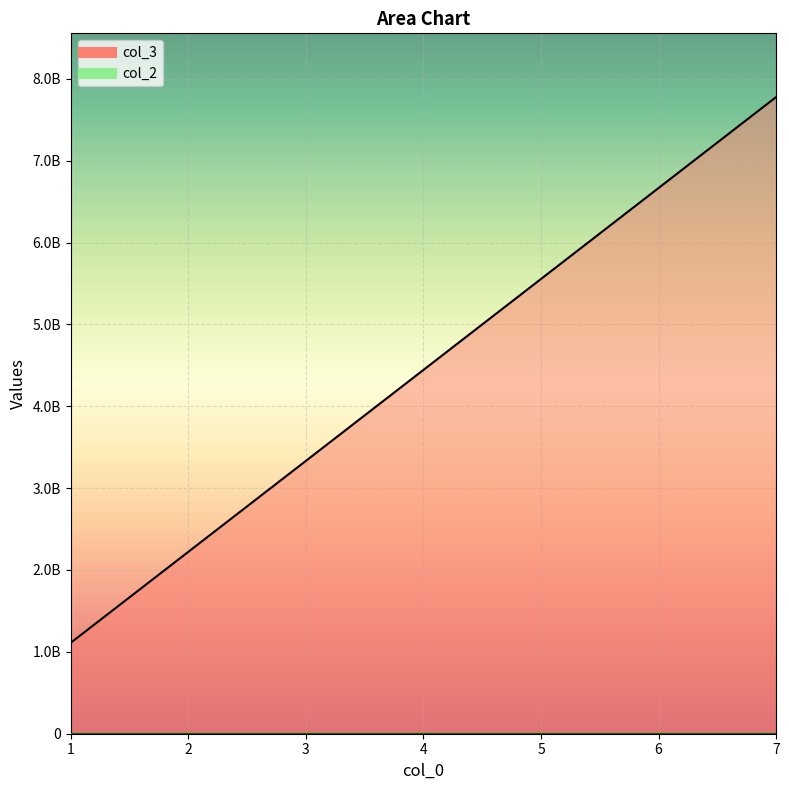

What is the sum of the col_3_line values at 6 and 7?

14444444443